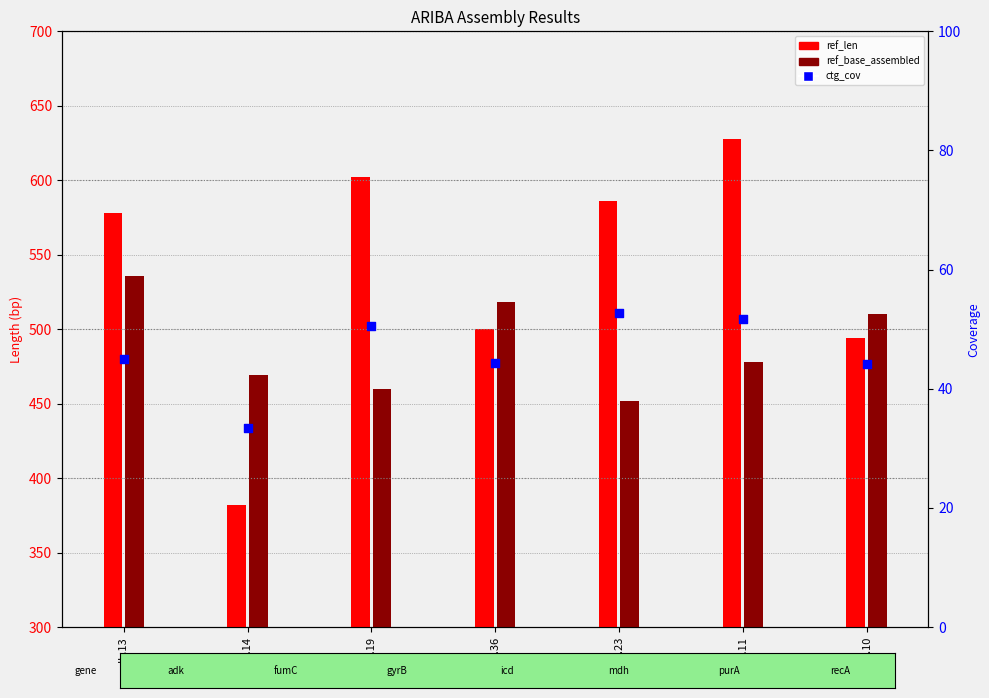

Which has a higher value, gyrB.19 or icd.36?

gyrB.19